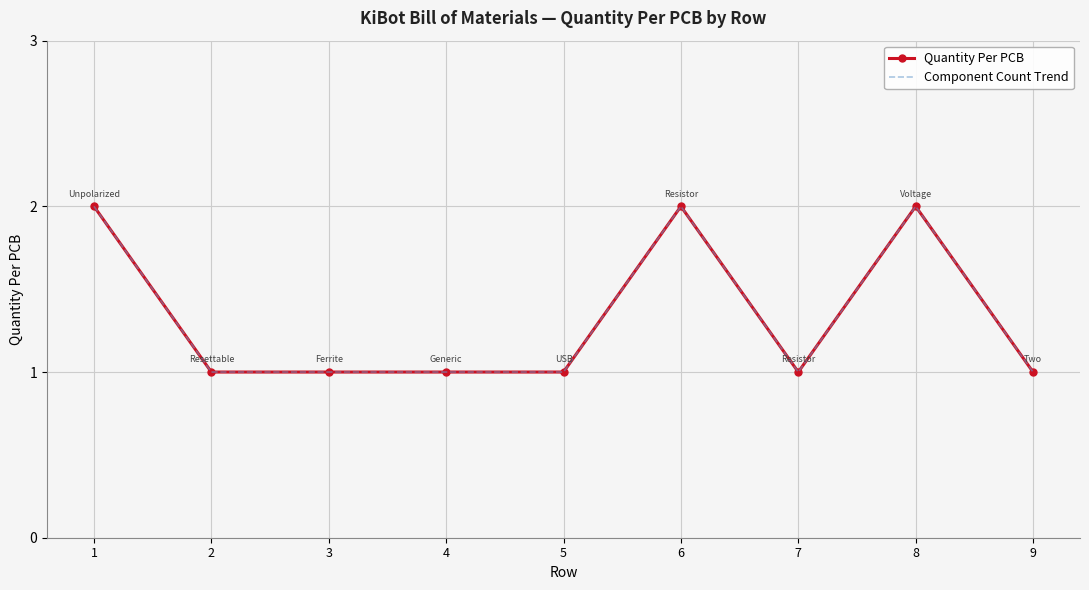

The value of Component Count Trend at 4 is 1. True or false?

True